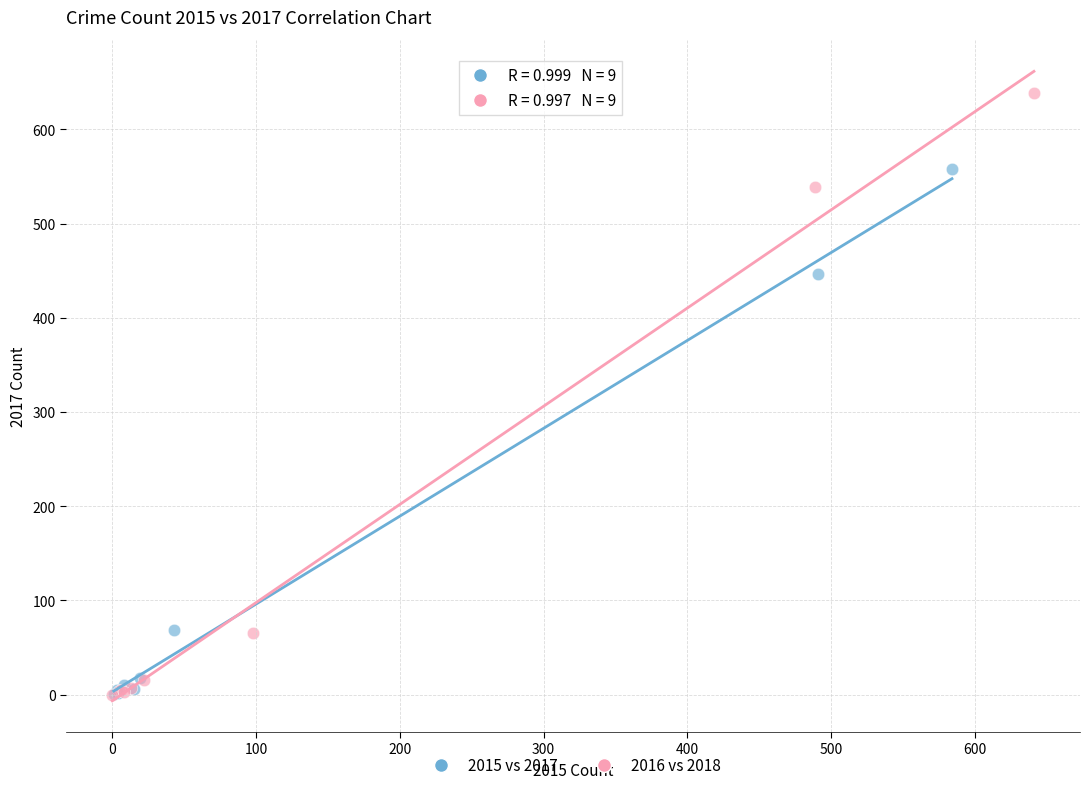

What are all the series names shown in the legend?

2015 vs 2017, 2016 vs 2018